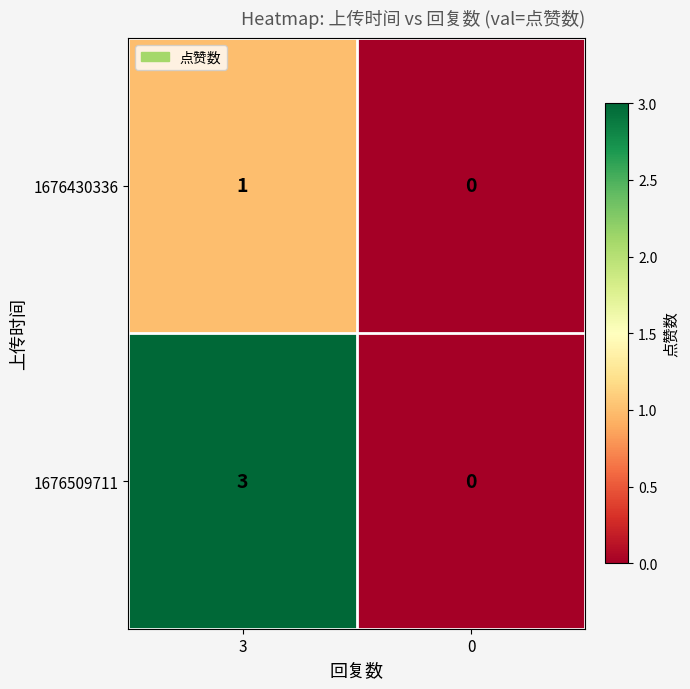

How many categories are shown in the chart?

2